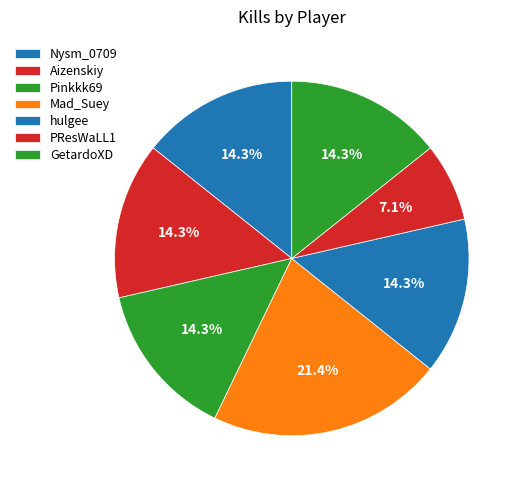

Which category has the smallest portion of the pie?

PResWaLL1